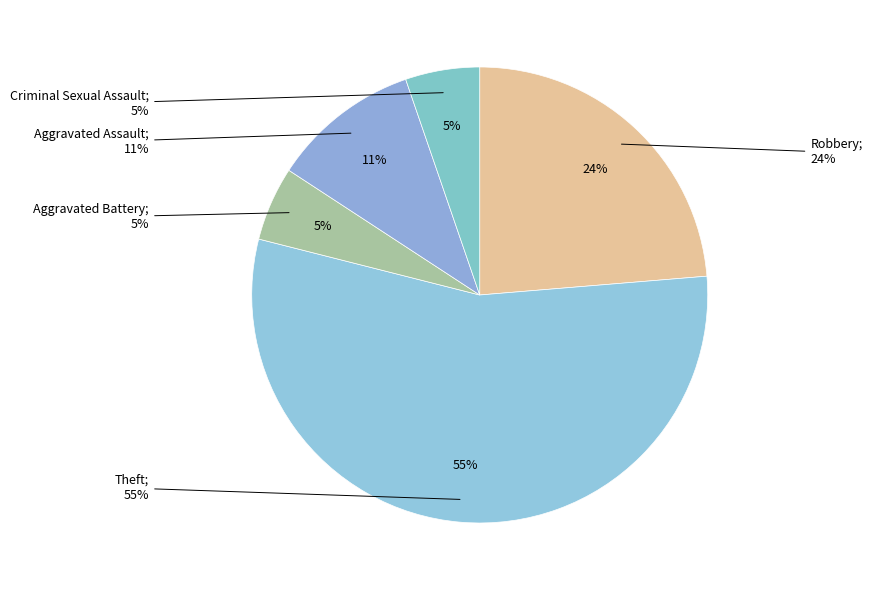

Is there a majority slice in this chart?

Yes